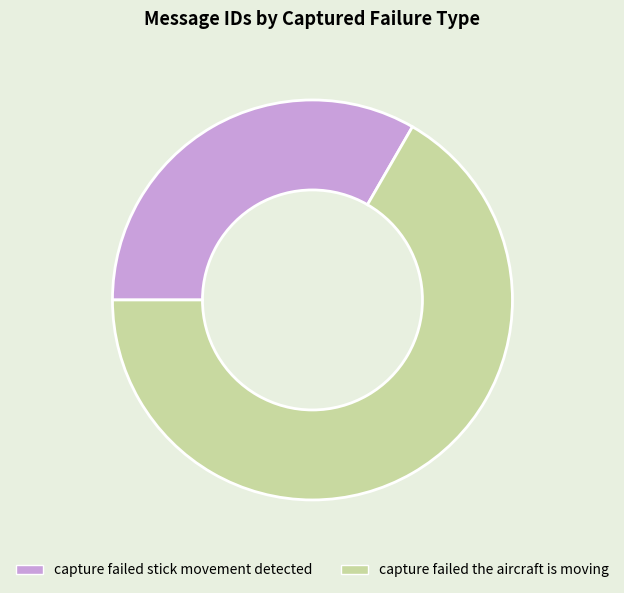

Does capture failed stick movement detected account for over 50% of the chart?

No